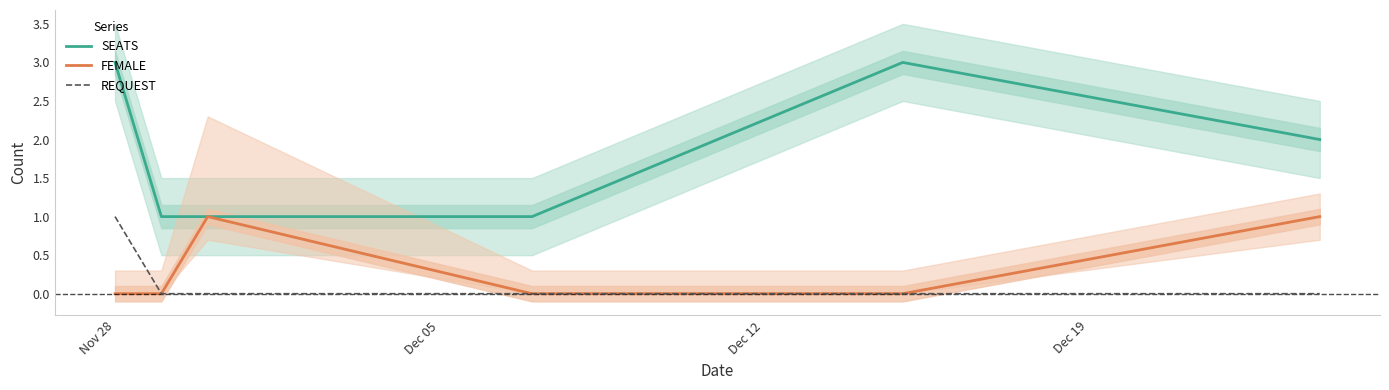

How many series are shown in this chart?

3